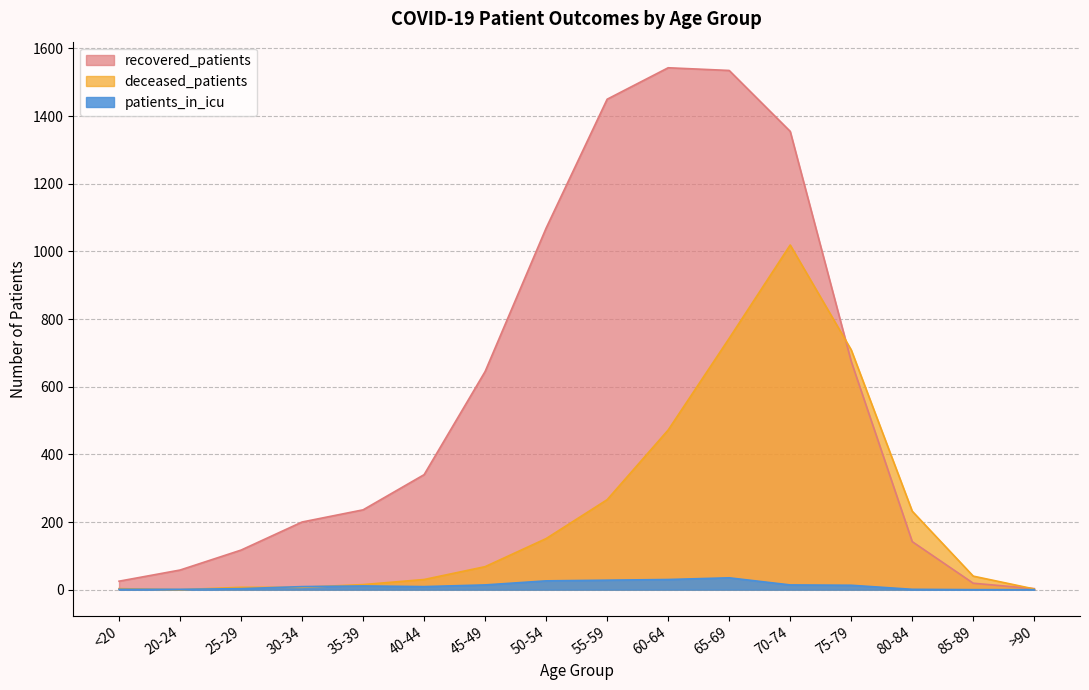

What is the maximum value shown in the chart?

1543